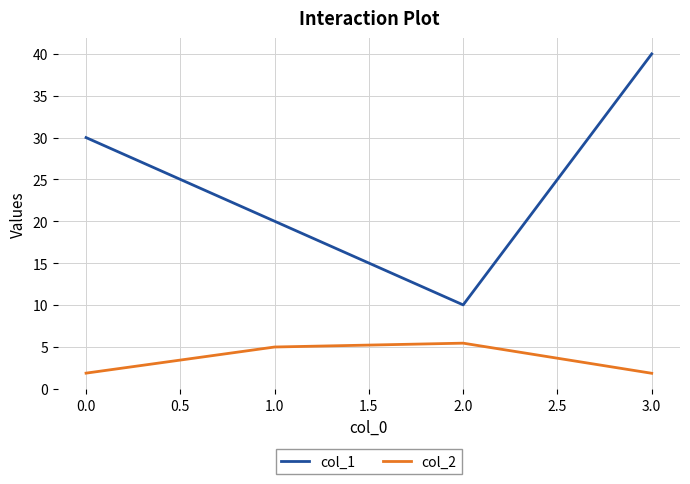

What is the average value of the col_2 series?

3.5